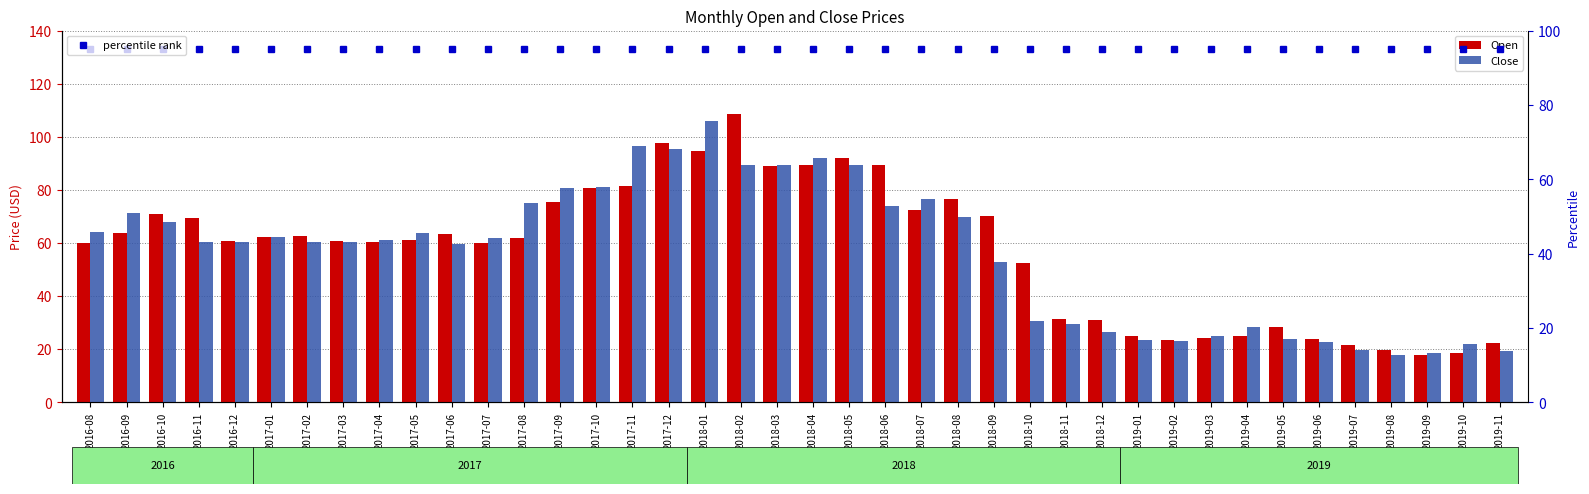

Reading left to right, list all the values displayed in this chart.

Open: 2016-08=60.0	2016-09=63.8	2016-10=71.0	2016-11=69.5	2016-12=60.6	2017-01=62.2	2017-02=62.5	2017-03=60.8	2017-04=60.5	2017-05=61.0	2017-06=63.2	2017-07=60.0	2017-08=61.8	2017-09=75.5	2017-10=80.7	2017-11=81.5	2017-12=97.8	2018-01=94.5	2018-02=108.5	2018-03=89.0	2018-04=89.5	2018-05=91.8	2018-06=89.2	2018-07=72.5	2018-08=76.5	2018-09=70.0	2018-10=52.5	2018-11=31.2	2018-12=31.0	2019-01=25.1	2019-02=23.3	2019-03=24.2	2019-04=25.0	2019-05=28.2	2019-06=23.9	2019-07=21.5	2019-08=19.7	2019-09=17.9	2019-10=18.5	2019-11=22.5
Close: 2016-08=64.1	2016-09=71.2	2016-10=67.9	2016-11=60.5	2016-12=60.5	2017-01=62.2	2017-02=60.5	2017-03=60.5	2017-04=61.0	2017-05=63.8	2017-06=59.6	2017-07=62.0	2017-08=74.9	2017-09=80.7	2017-10=81.1	2017-11=96.5	2017-12=95.5	2018-01=106.0	2018-02=89.2	2018-03=89.5	2018-04=91.8	2018-05=89.2	2018-06=73.8	2018-07=76.5	2018-08=69.6	2018-09=52.7	2018-10=30.5	2018-11=29.6	2018-12=26.4	2019-01=23.3	2019-02=23.1	2019-03=24.9	2019-04=28.2	2019-05=23.9	2019-06=22.6	2019-07=19.7	2019-08=17.9	2019-09=18.4	2019-10=21.9	2019-11=19.5
percentile rank: 2016-08=95.0	2016-09=95.0	2016-10=95.0	2016-11=95.0	2016-12=95.0	2017-01=95.0	2017-02=95.0	2017-03=95.0	2017-04=95.0	2017-05=95.0	2017-06=95.0	2017-07=95.0	2017-08=95.0	2017-09=95.0	2017-10=95.0	2017-11=95.0	2017-12=95.0	2018-01=95.0	2018-02=95.0	2018-03=95.0	2018-04=95.0	2018-05=95.0	2018-06=95.0	2018-07=95.0	2018-08=95.0	2018-09=95.0	2018-10=95.0	2018-11=95.0	2018-12=95.0	2019-01=95.0	2019-02=95.0	2019-03=95.0	2019-04=95.0	2019-05=95.0	2019-06=95.0	2019-07=95.0	2019-08=95.0	2019-09=95.0	2019-10=95.0	2019-11=95.0